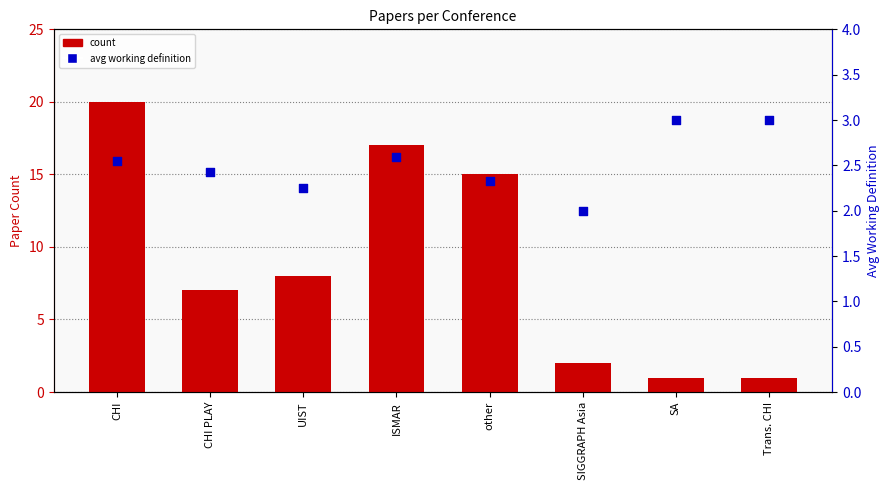

Is the value of avg working definition at CHI PLAY greater than the value of count at UIST?

No